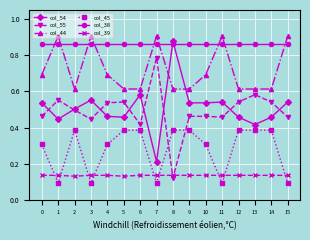

Rank the series by their maximum value, from highest to lowest.

col_44, col_54, col_38, col_55, col_45, col_39